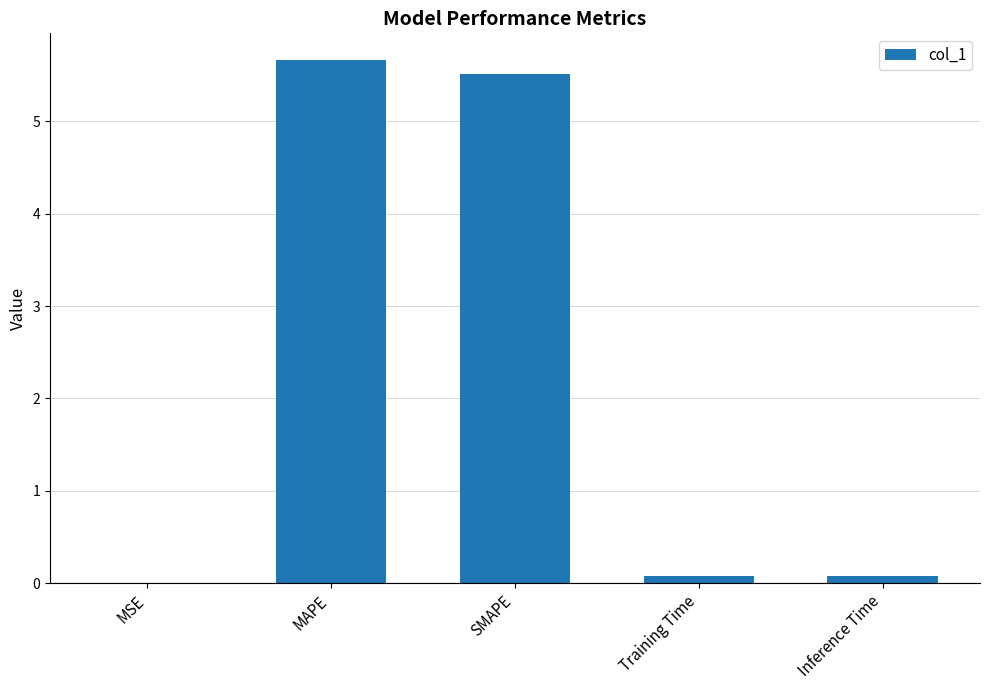

At which category does the chart reach its peak across all series?

MAPE